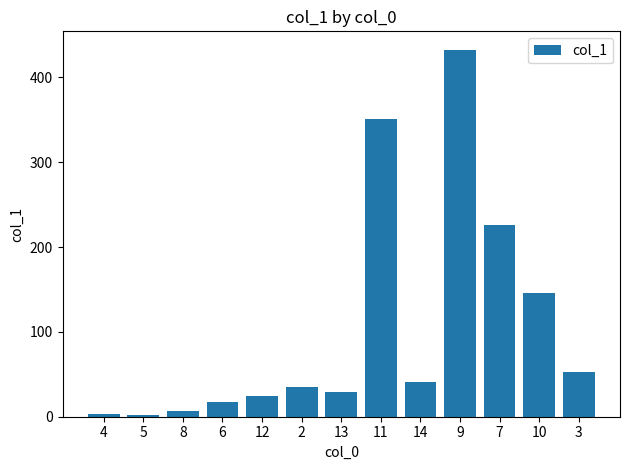

What is the value of the 1st bar from the left?

3.2